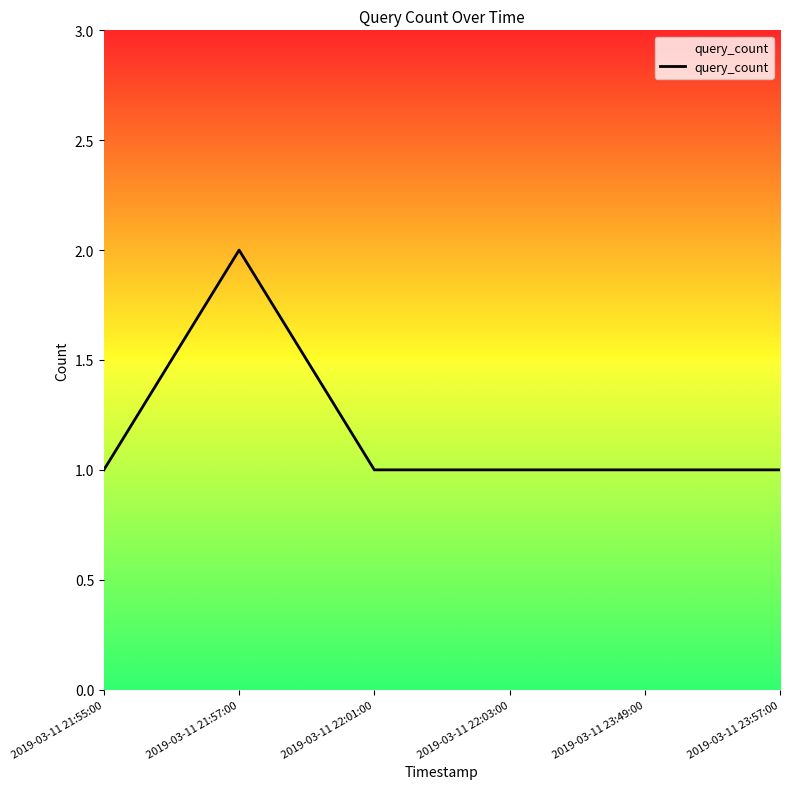

What is the sum of all values?

7